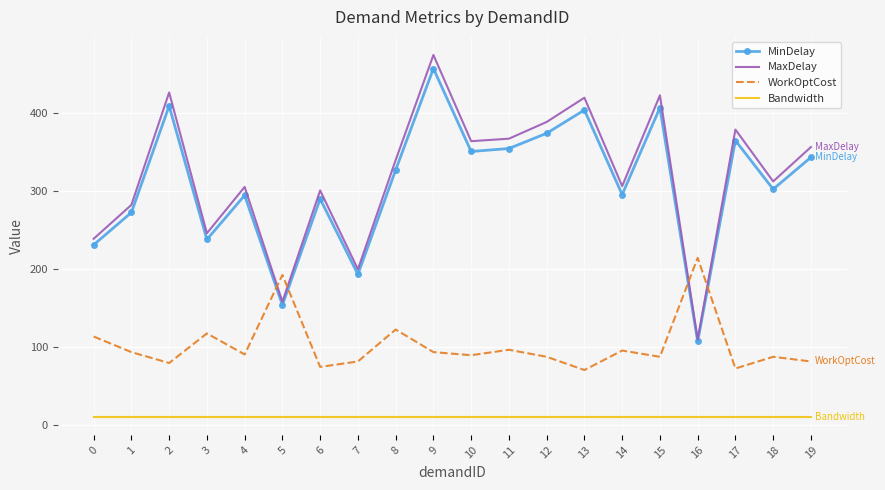

Which series has the largest range (max minus min)?

MaxDelay